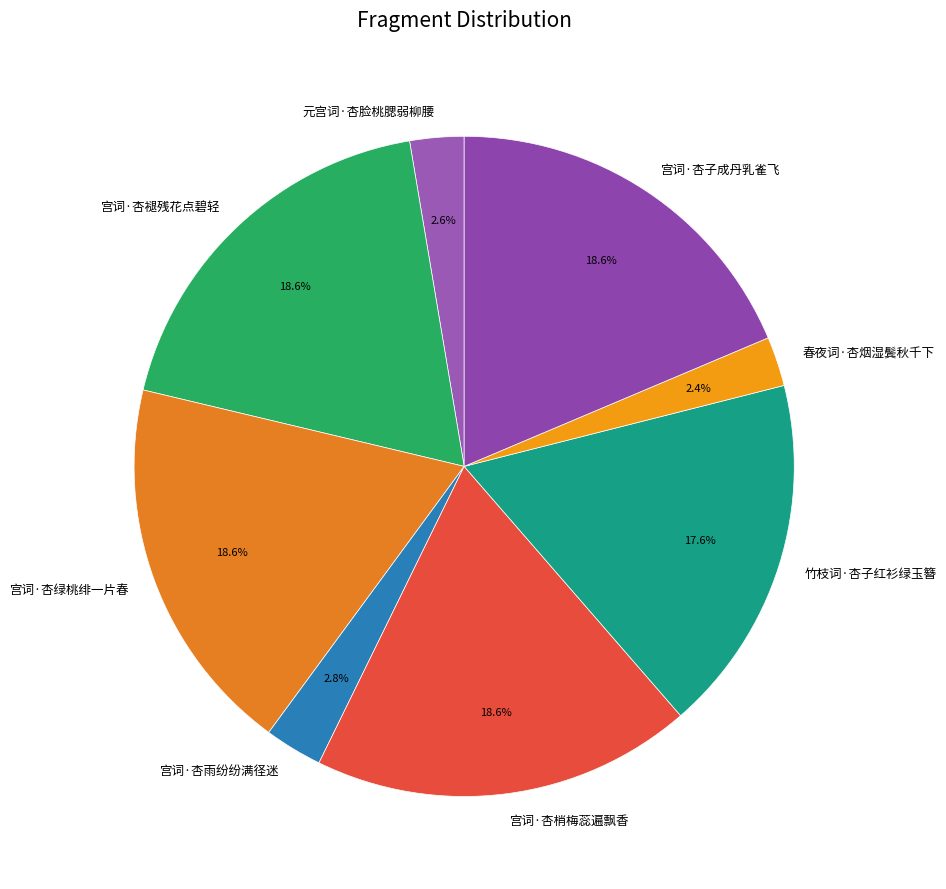

What portion of the pie excludes 元宫词·杏脸桃腮弱柳腰?

97.4%